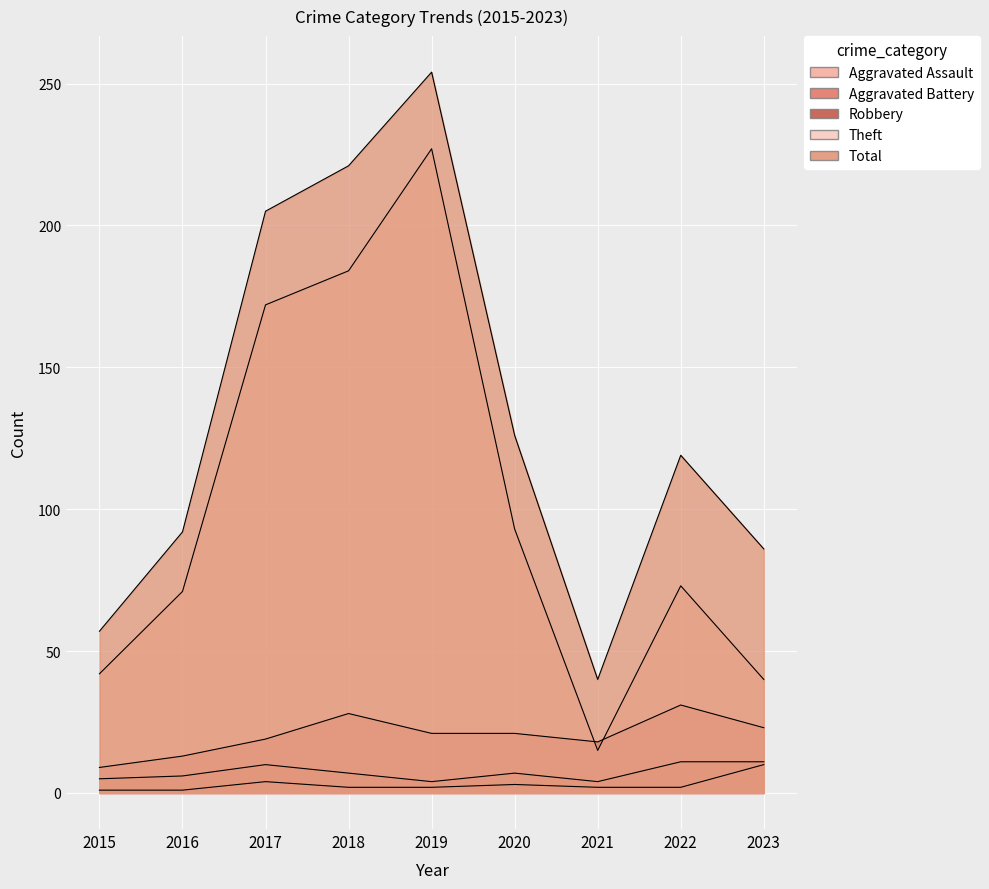

True or false: Aggravated Assault and Aggravated Battery intersect in this chart.

False